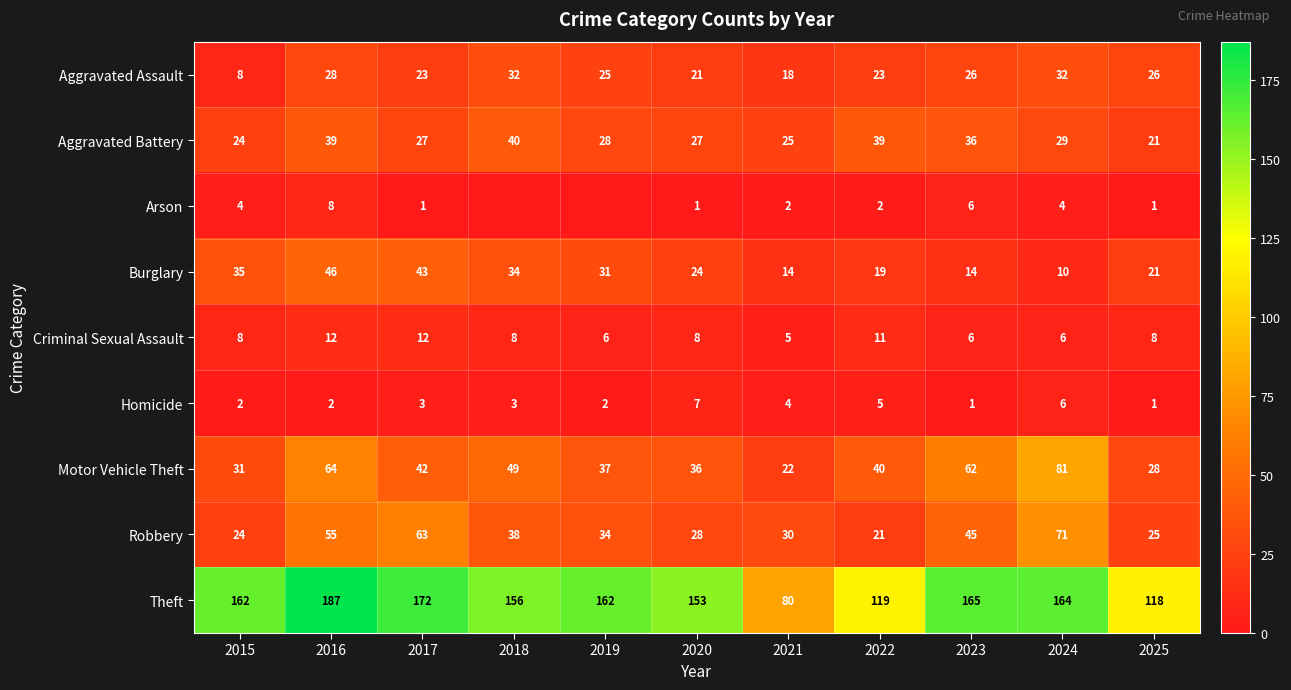

What is the total value across all series at 2025?

249